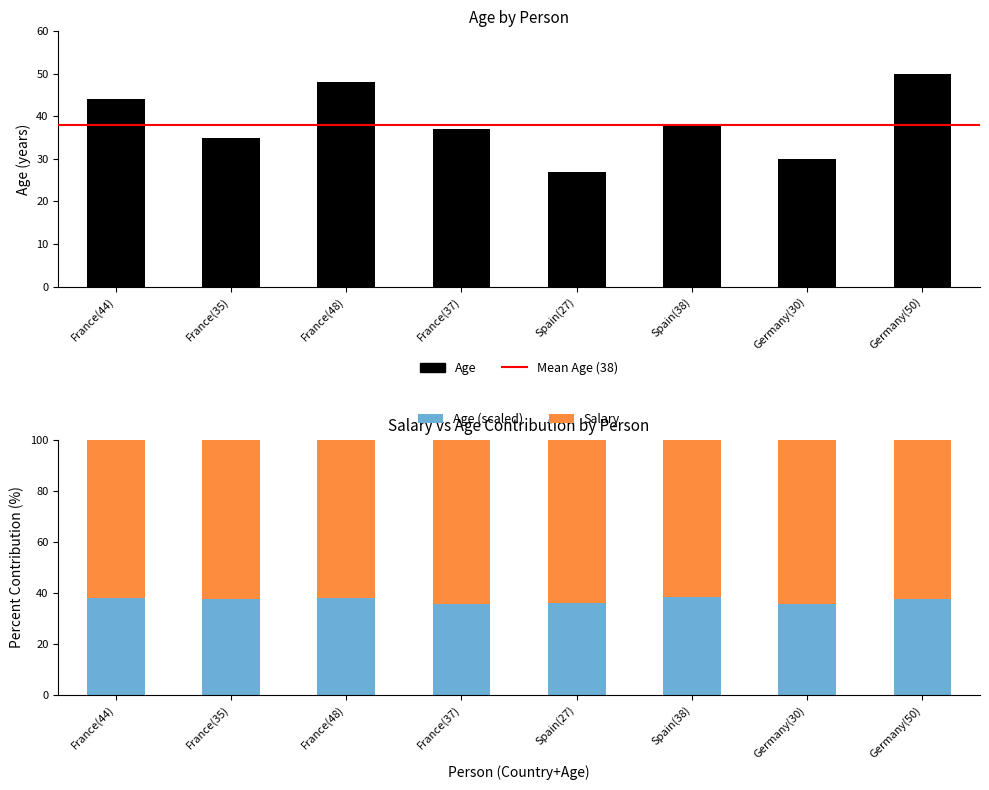

What is the difference between the maximum and minimum values in the Salary series?

2.8